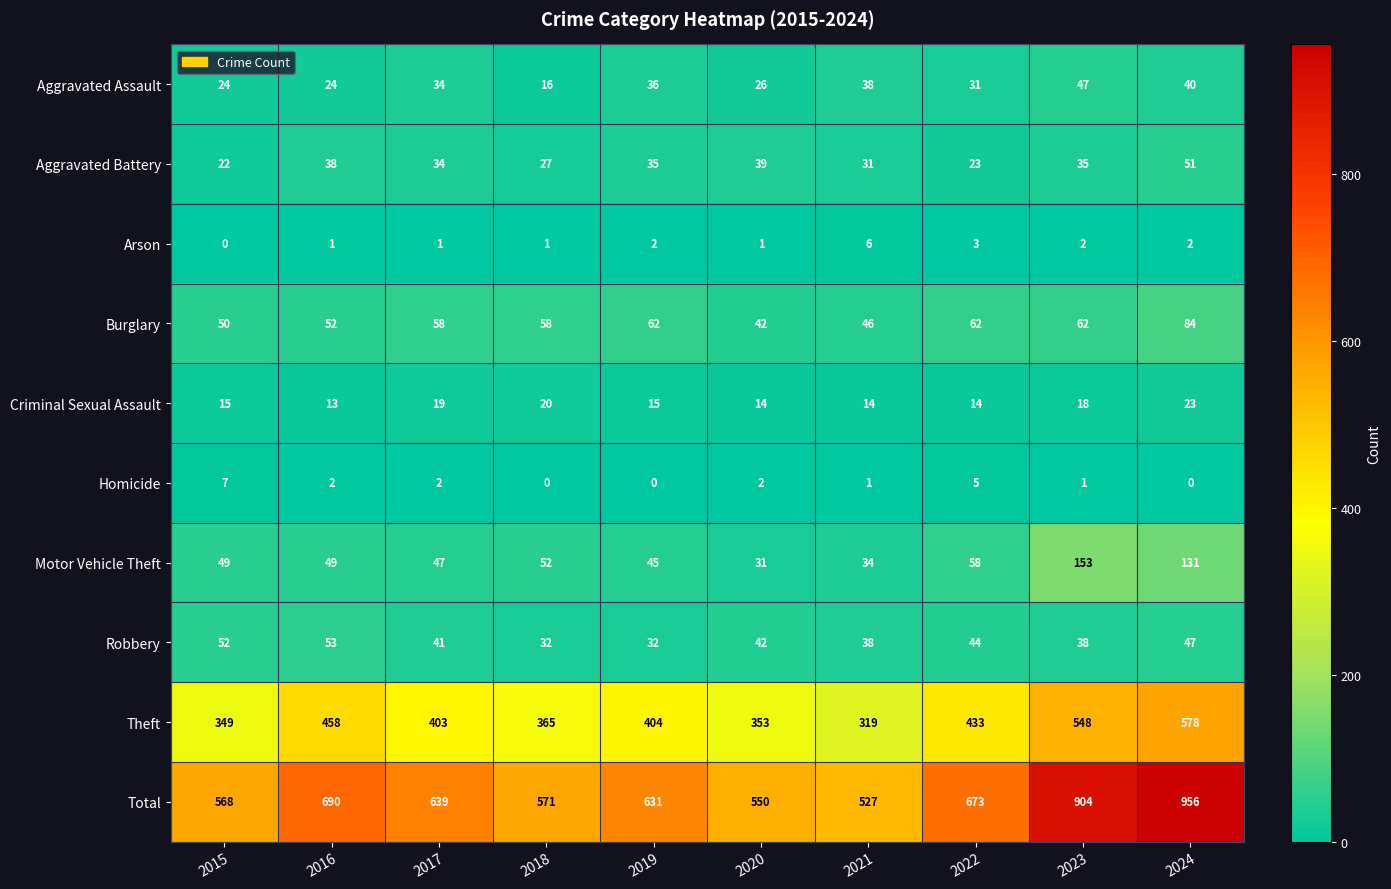

What is the difference between the highest and lowest values at 2021?

526